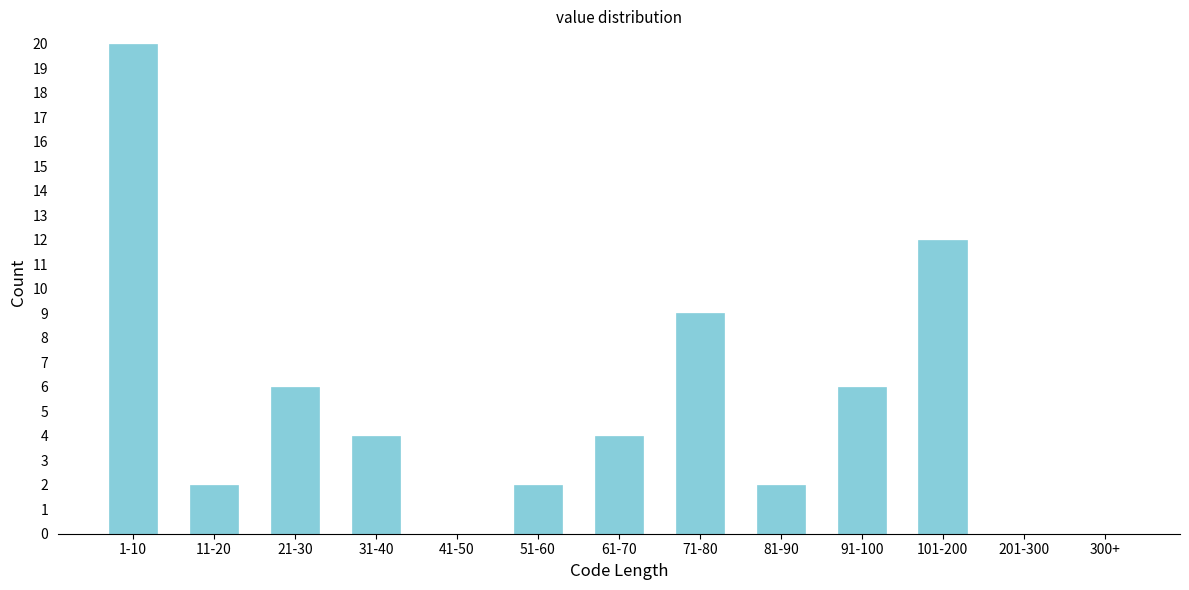

Reading left to right, extract all data points from this chart.

1-10=20	11-20=2	21-30=6	31-40=4	41-50=0	51-60=2	61-70=4	71-80=9	81-90=2	91-100=6	101-200=12	201-300=0	300+=0